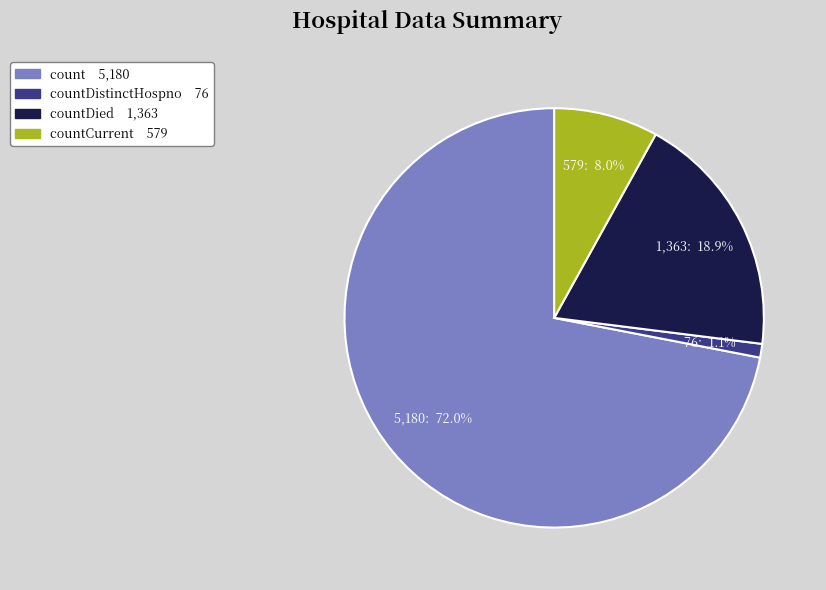

Is there any slice that represents more than half of the pie?

Yes